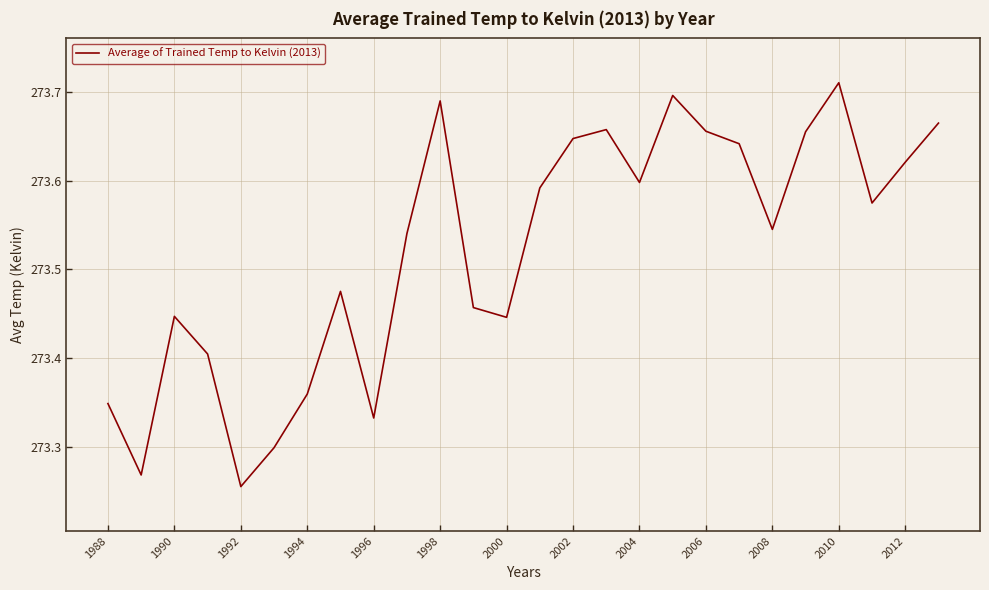

How many lines are shown in the chart?

1